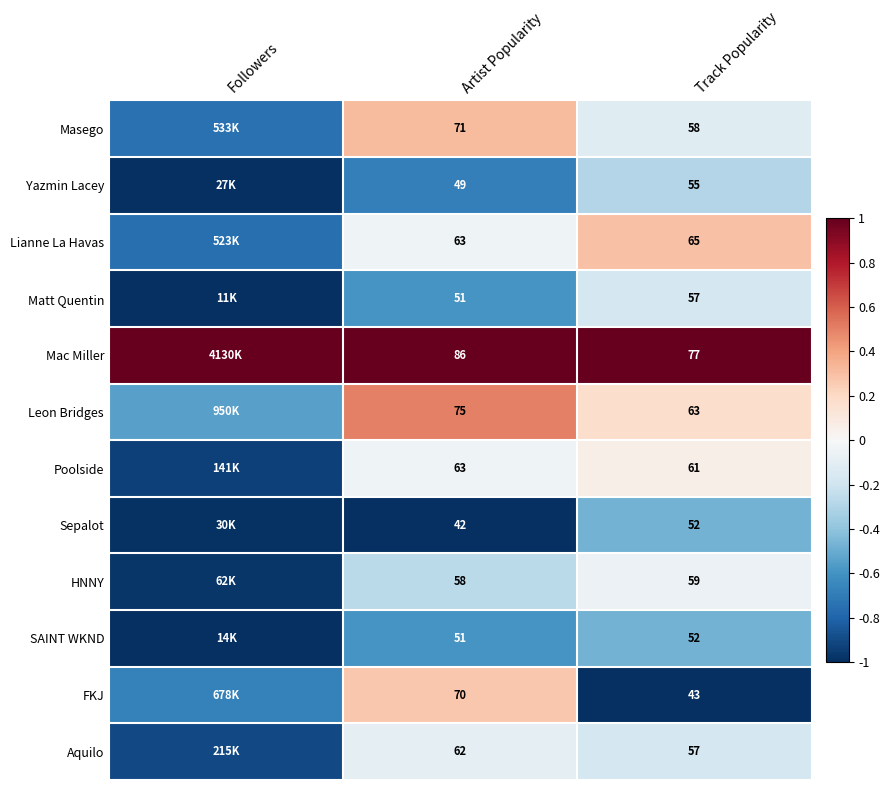

Which series changed the most between Artist Popularity and Track Popularity?

FKJ